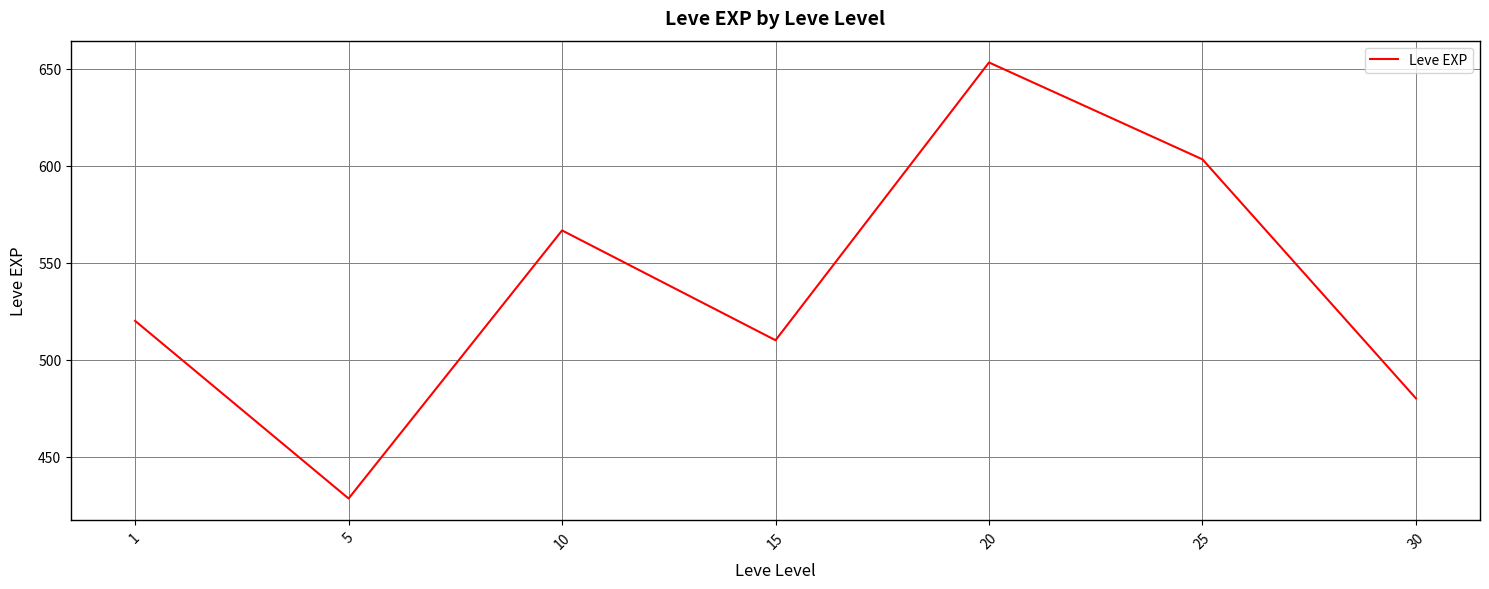

What value does the data have at 1?

520.0